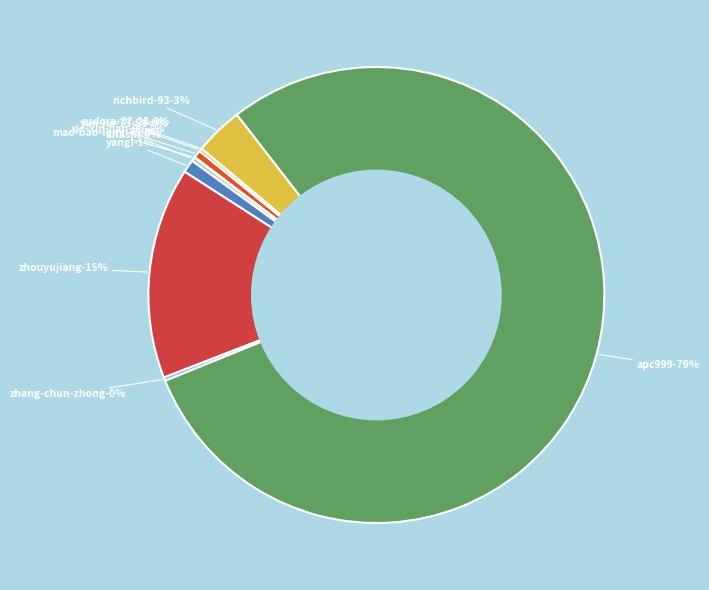

What is the total percentage of yun-he-73-56 and apc999?

79.6%